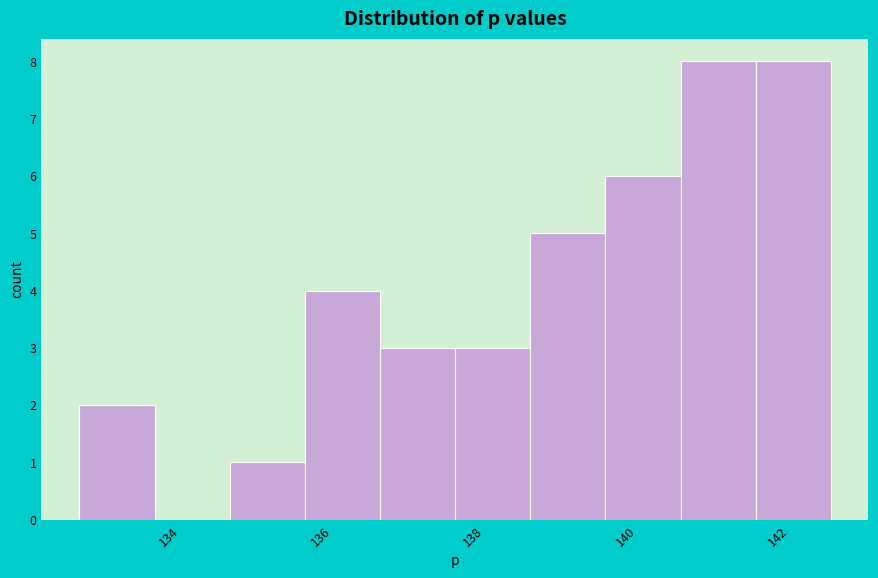

Reading left to right, transcribe this chart: for each bar, give the range it covers on the x-axis and its height. Neither the bar edges nor the heights are printed on the chart, so give them approximately, as read against the axes.

132.8 to 133.8: 2
133.8 to 134.8: 0
134.8 to 135.8: 1
135.8 to 136.8: 4
136.8 to 137.8: 3
137.8 to 138.8: 3
138.8 to 139.8: 5
139.8 to 140.8: 6
140.8 to 141.8: 8
141.8 to 142.6: 8